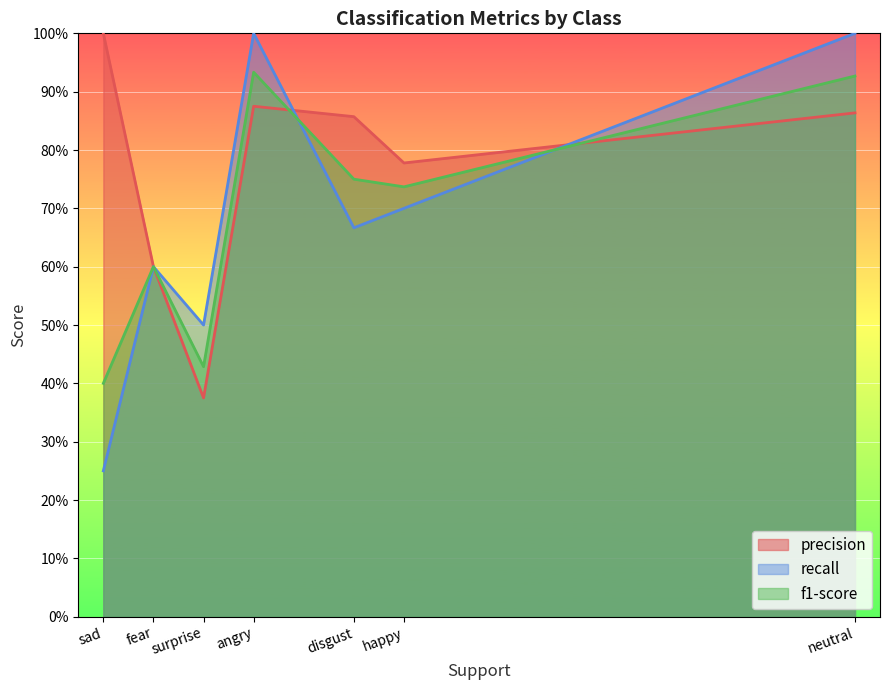

At how many categories does at least one series exceed 0?

7